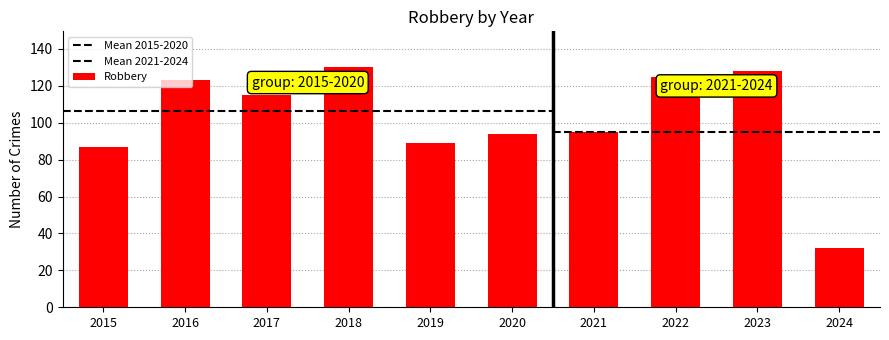

What is the sum of the values at 2020 and 2021?

189